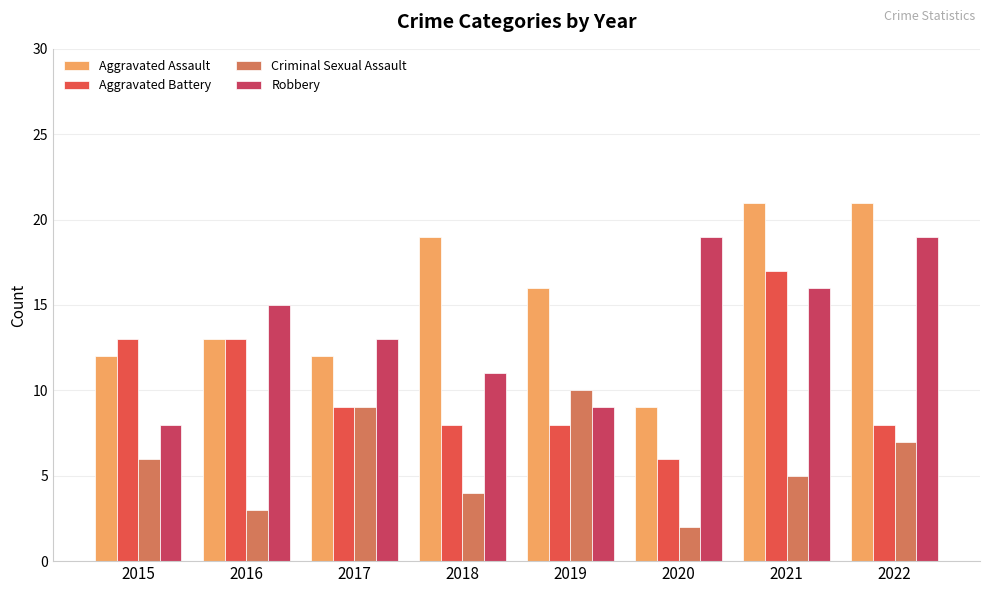

True or false: Criminal Sexual Assault has a value of 1 at 2020.

False